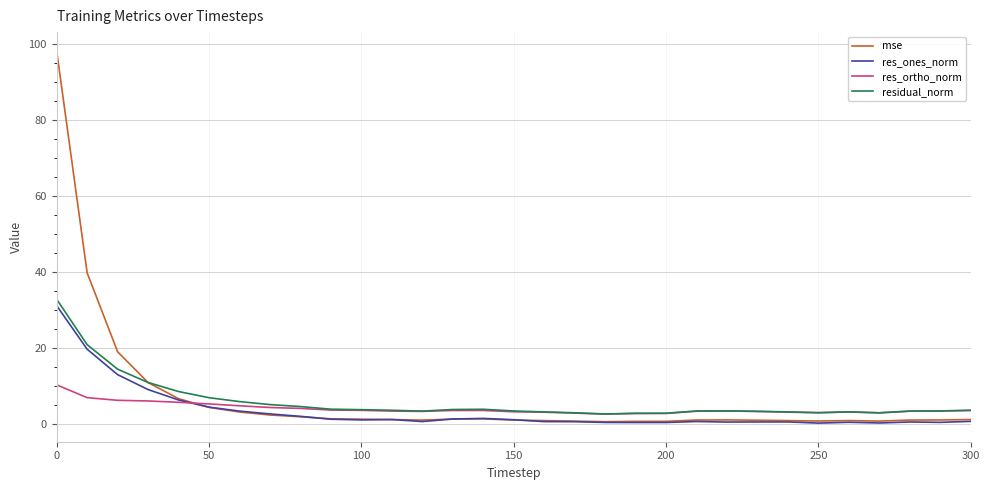

What is the maximum value for res_ones_norm?

31.2